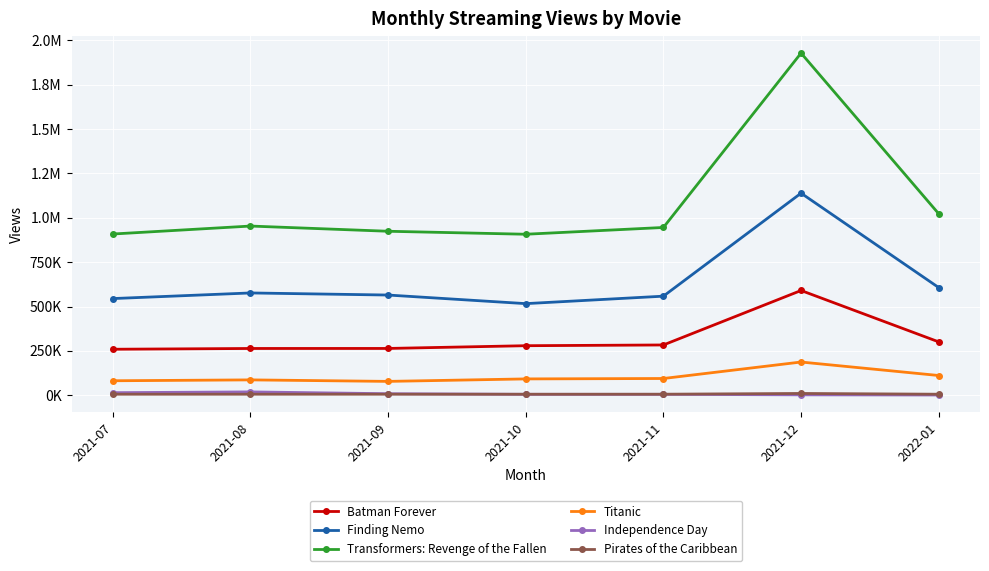

True or false: Independence Day and Titanic intersect in this chart.

False